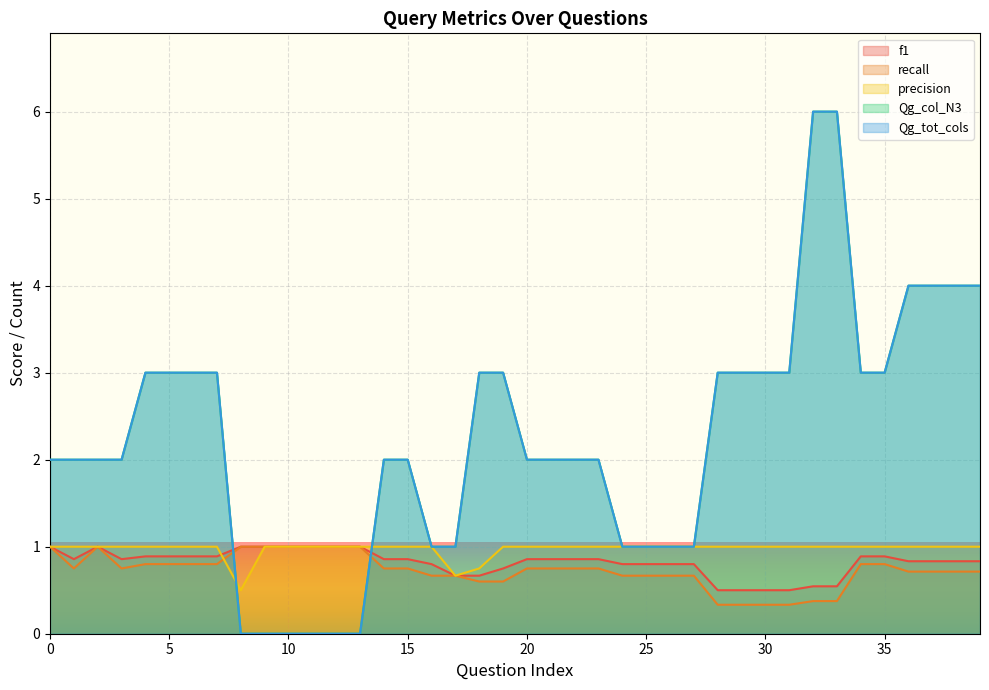

True or false: Qg_tot_cols has more than 0 interior local peaks.

False